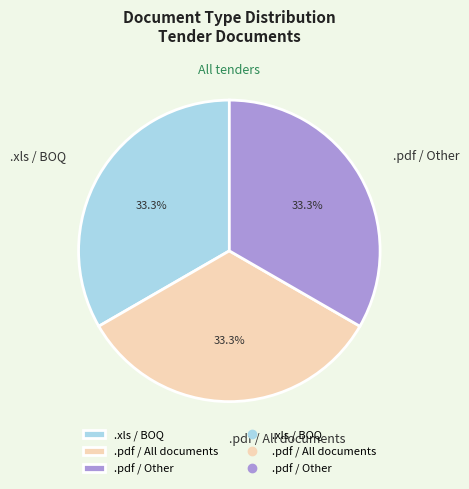

Do .pdf / All documents and .pdf / Other together represent more than half of the pie?

Yes